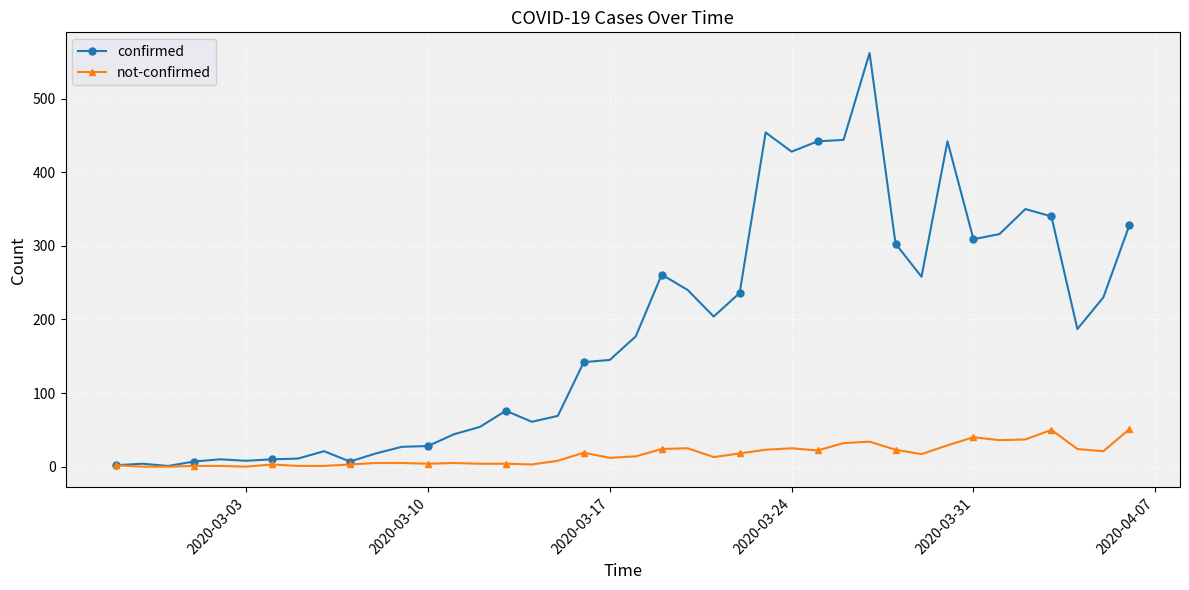

Which series has the largest range (max minus min)?

confirmed